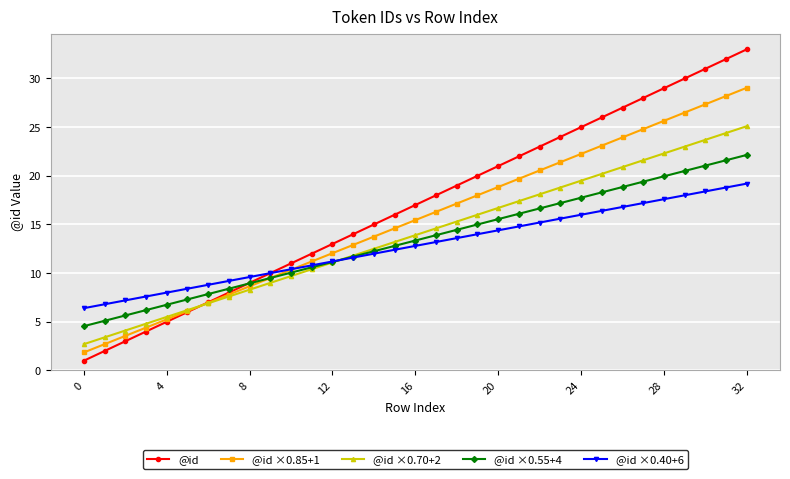

What is the value of the @id ×0.55+4 point at the 11th from the left?

10.1